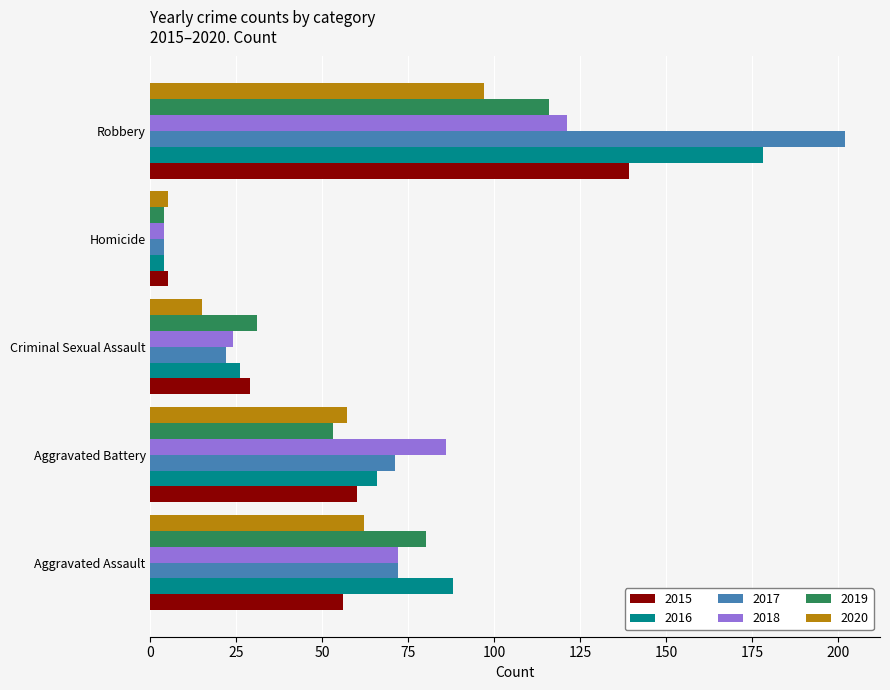

The value of 2019 at Aggravated Battery is 53. True or false?

True